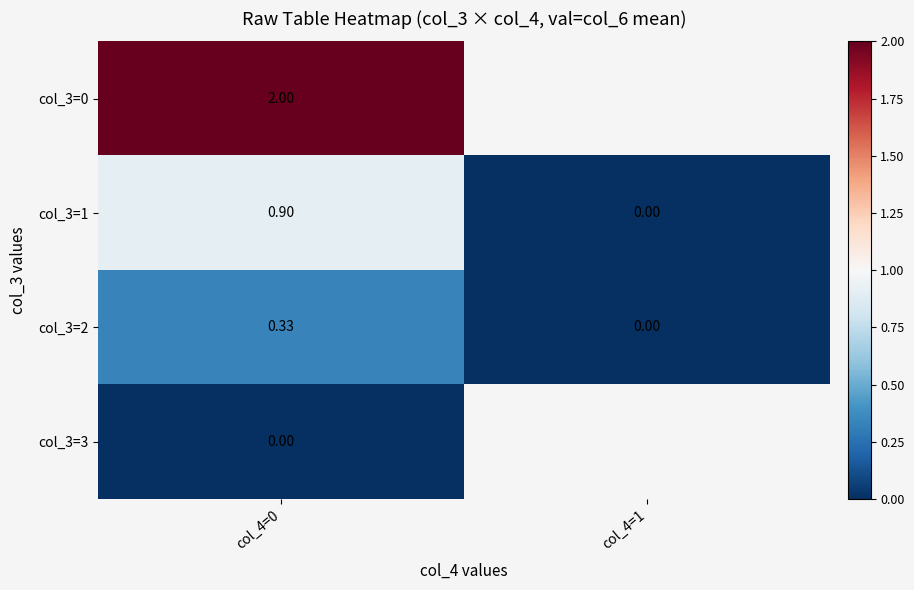

Which series has the largest range (max minus min)?

col_3=1